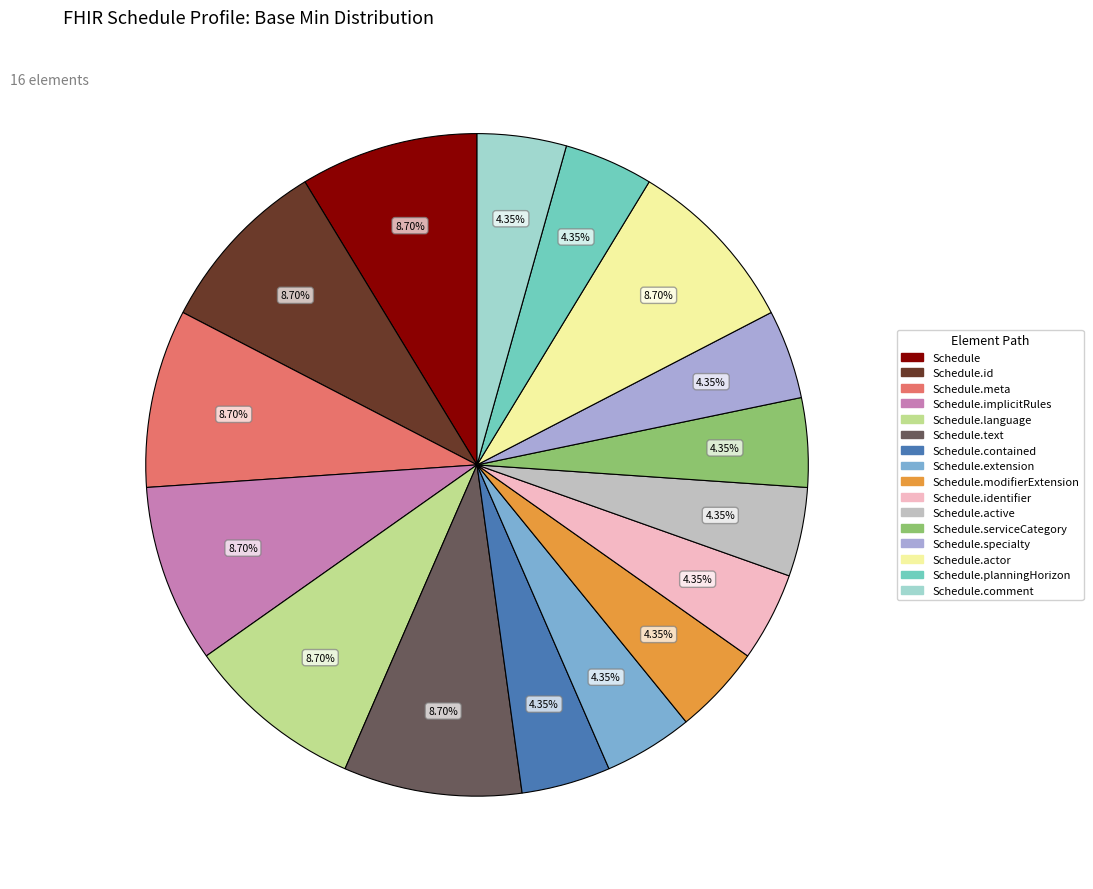

How many segments does this pie chart have?

16